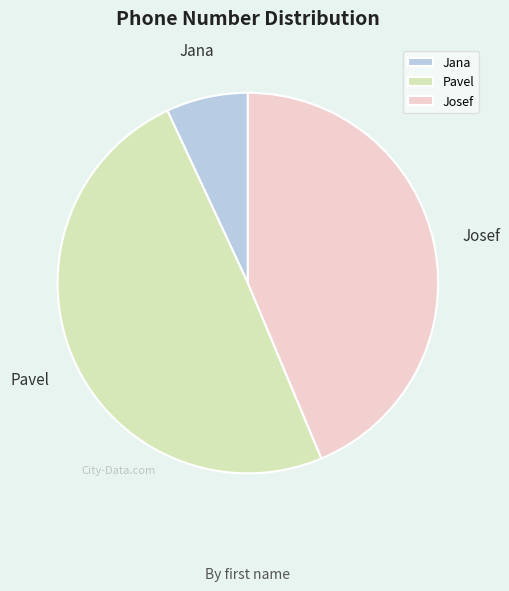

Is it true that Jana is 20% of the pie?

False